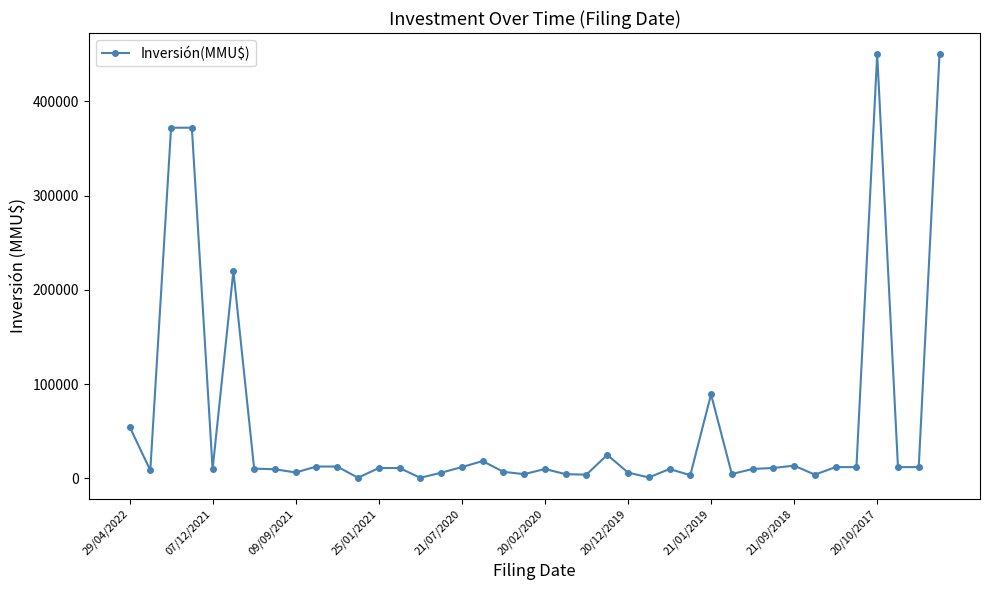

What is the sum of all values?

2304693